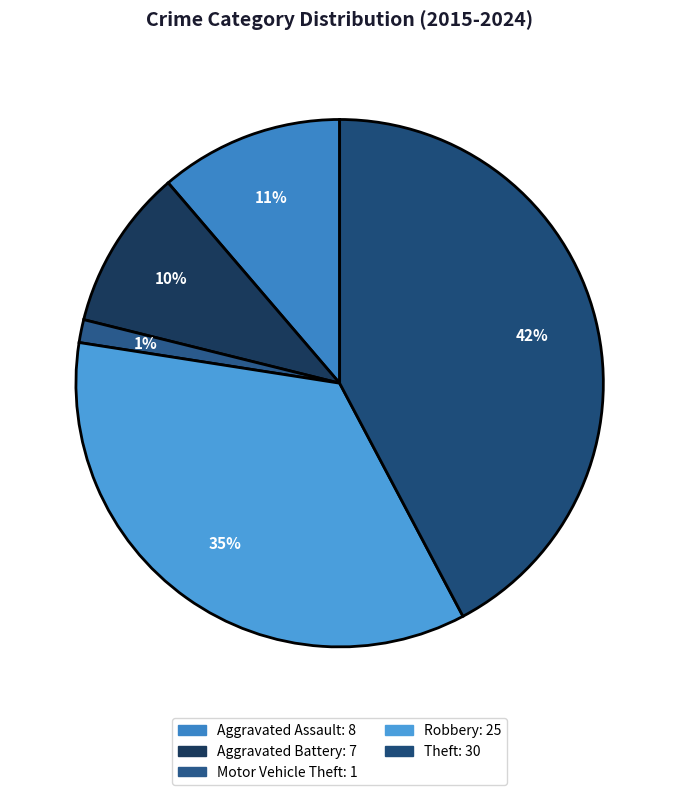

Count the number of slices in the pie.

5